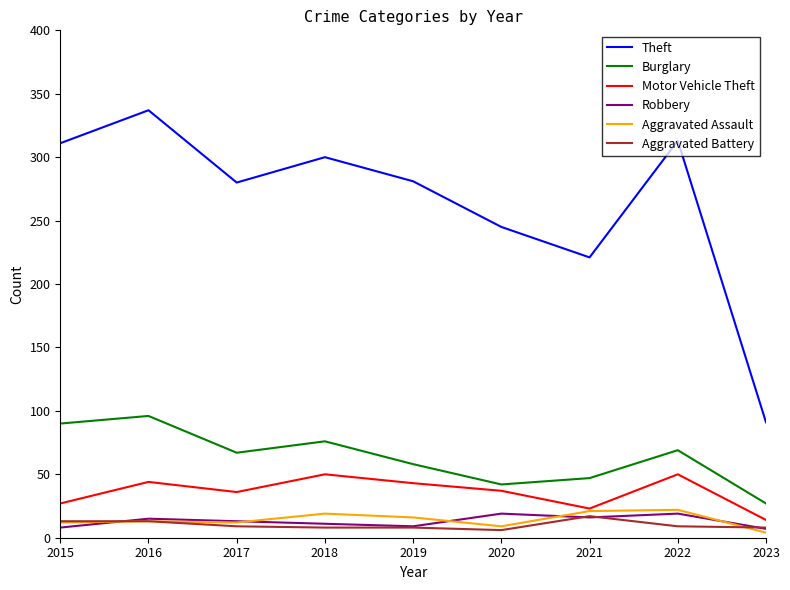

What is the difference between the maximum and minimum values in the Burglary series?

69